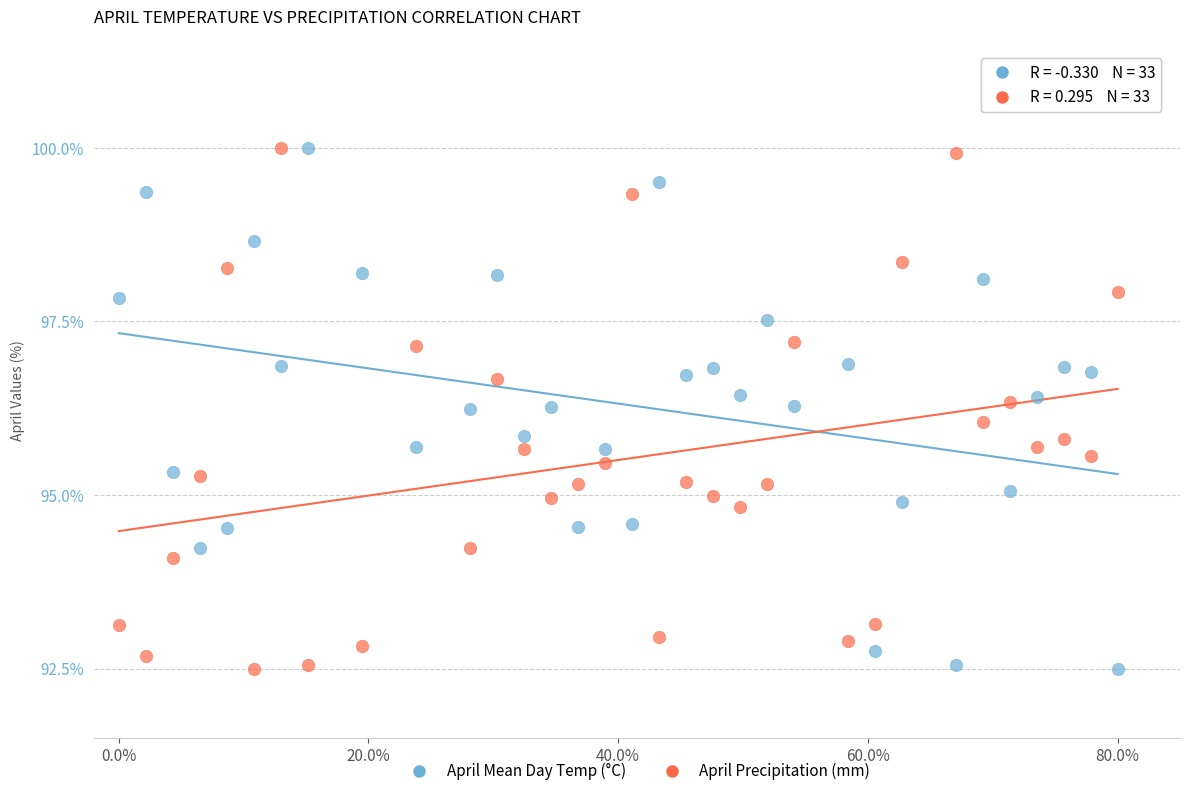

What is the X range (max minus min) for the scatter plot?

80.0